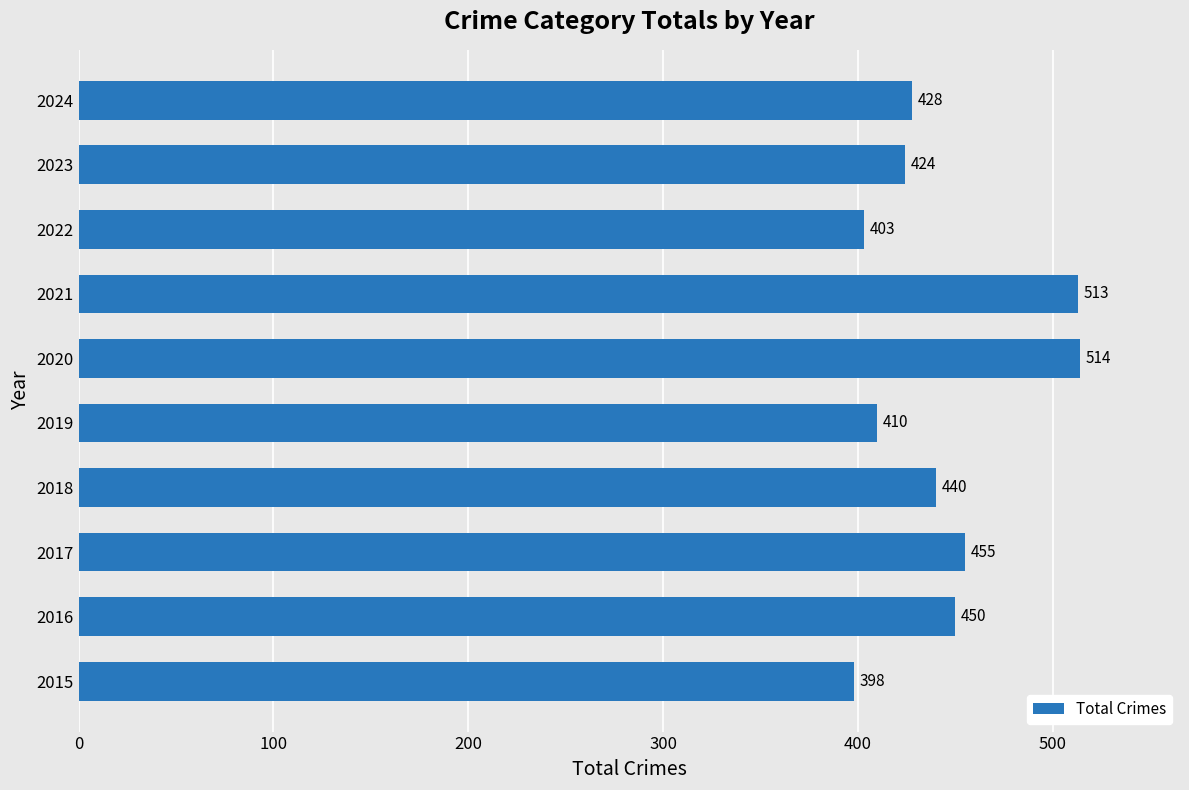

What is the difference between the values at 2023 and 2019?

14